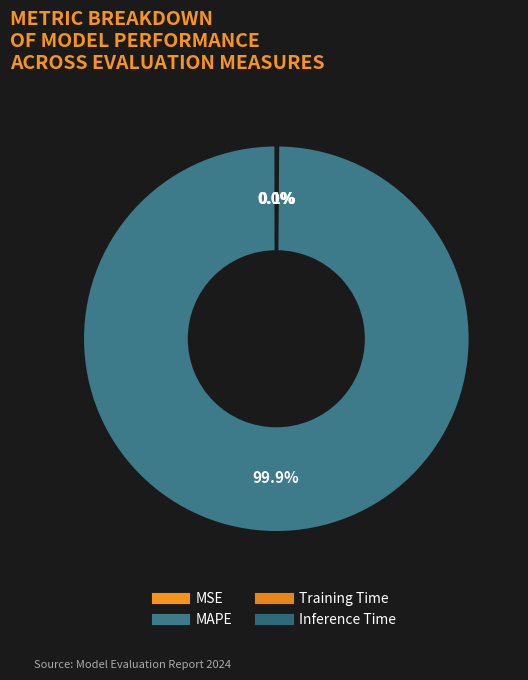

Which has a higher value, Inference Time or MAPE?

MAPE